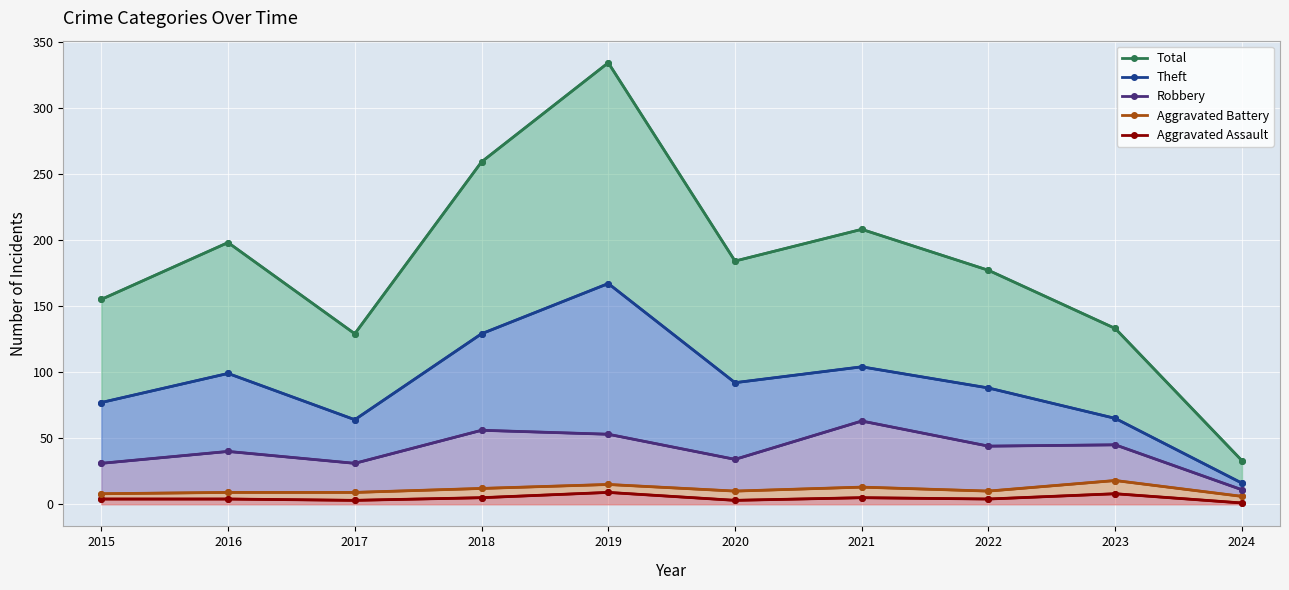

What is the value of the Robbery point at the 4th from the left?

56